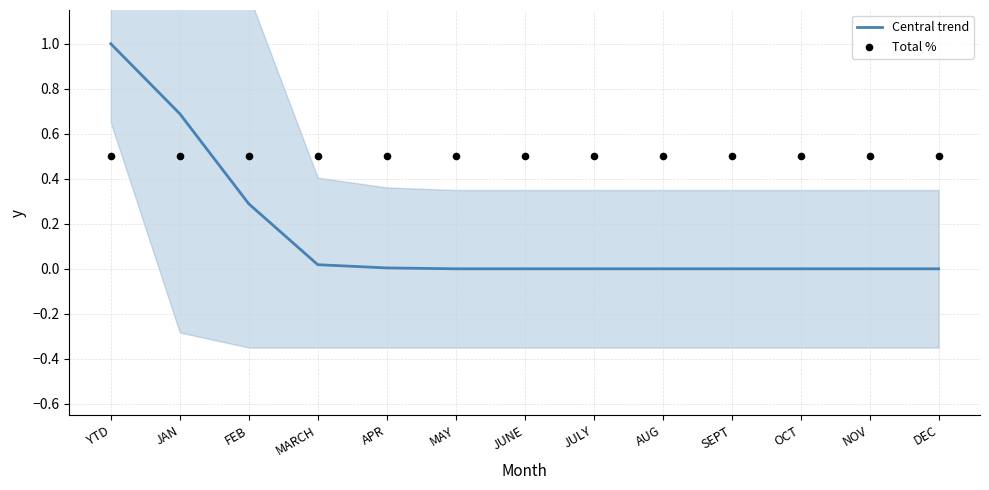

Which series has the largest total across all categories?

Total %